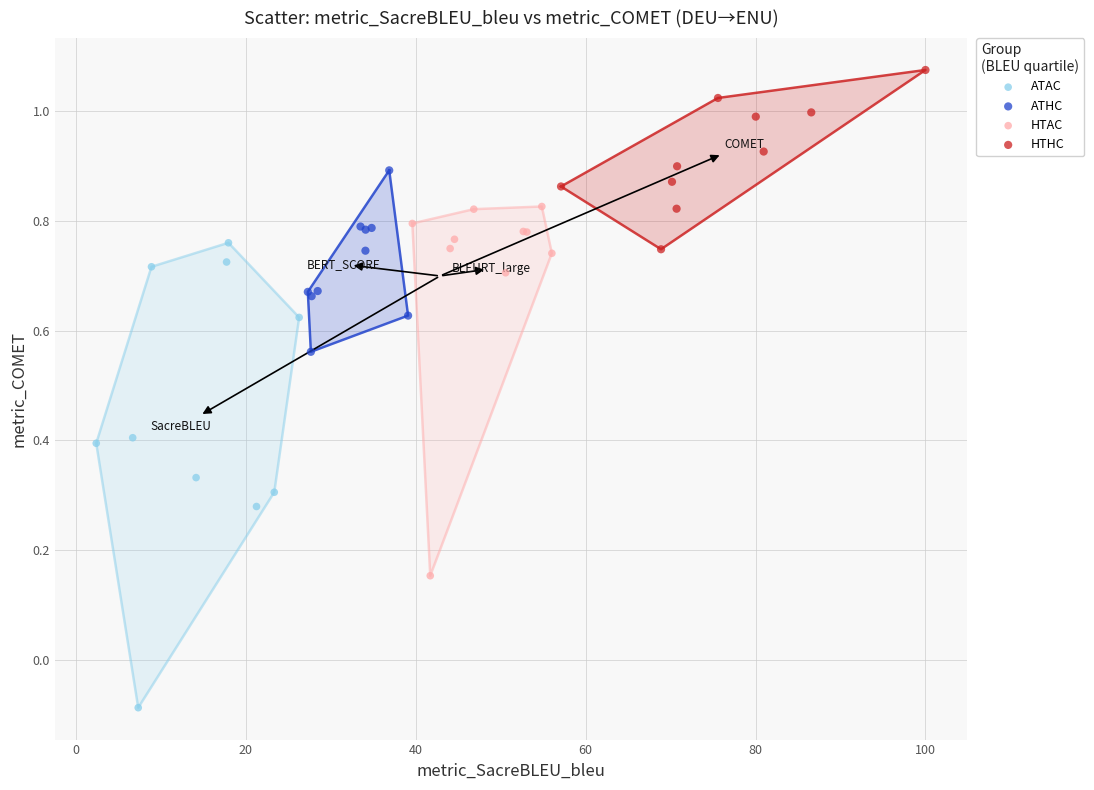

Which series contains the highest Y value?

HTHC